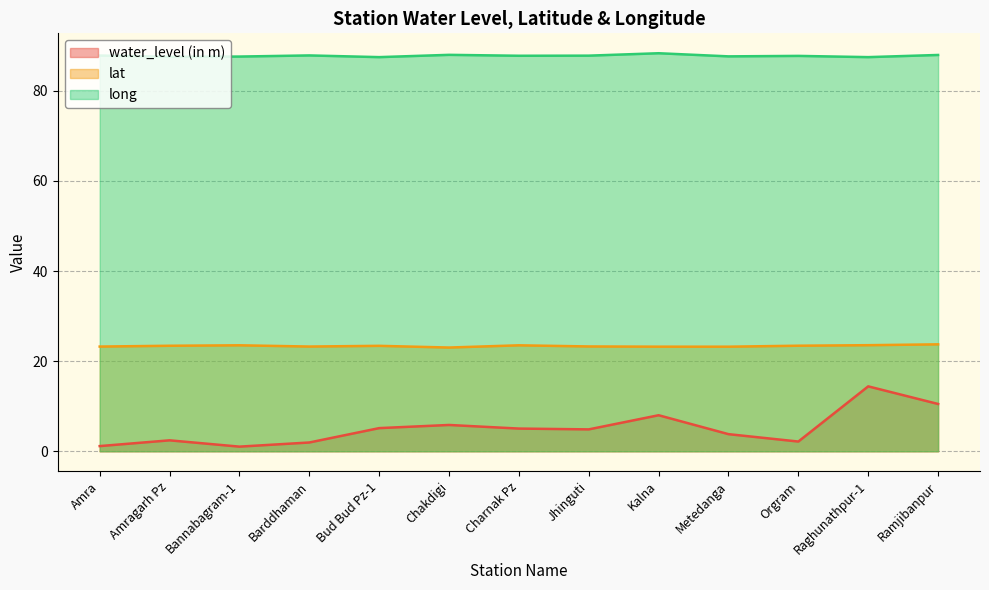

The value of lat at Bannabagram-1 is 36.0. True or false?

False